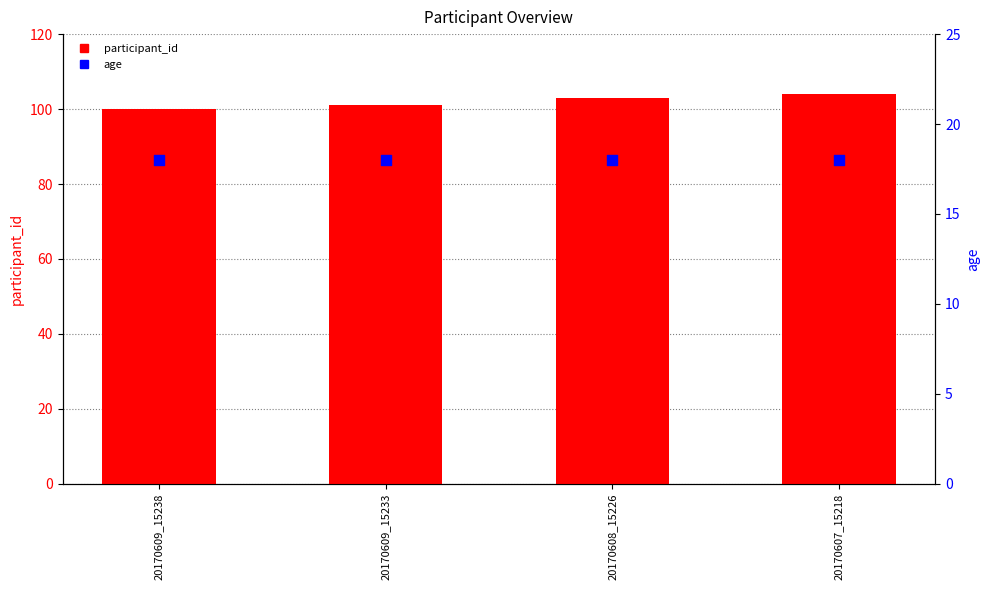

At which category is the sum across all series the highest?

20170607_15218